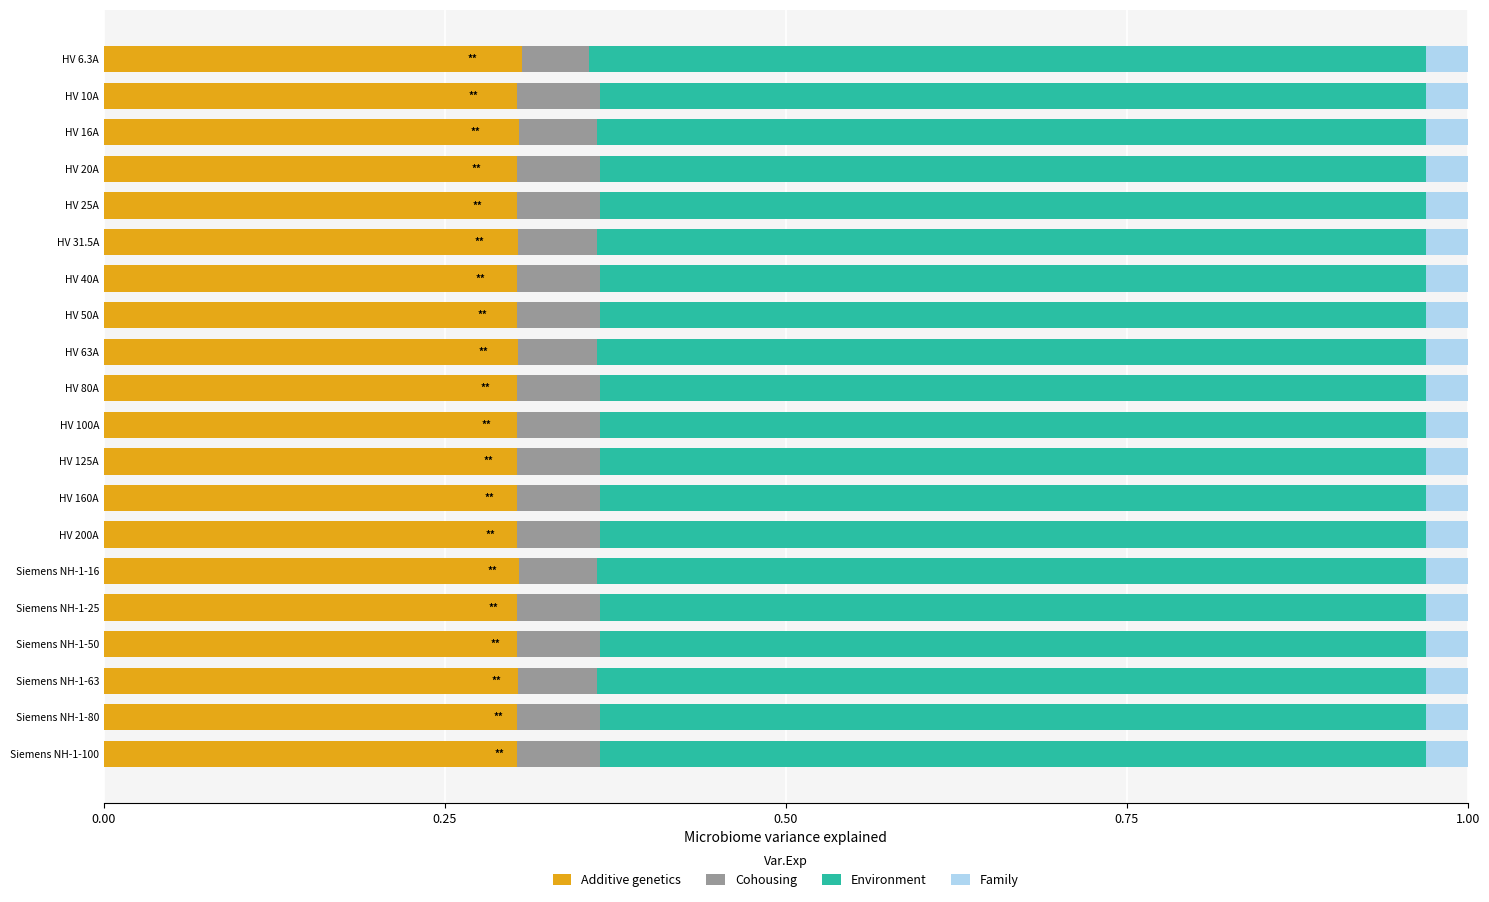

What is the total value across all series at HV 6.3A?

1.0